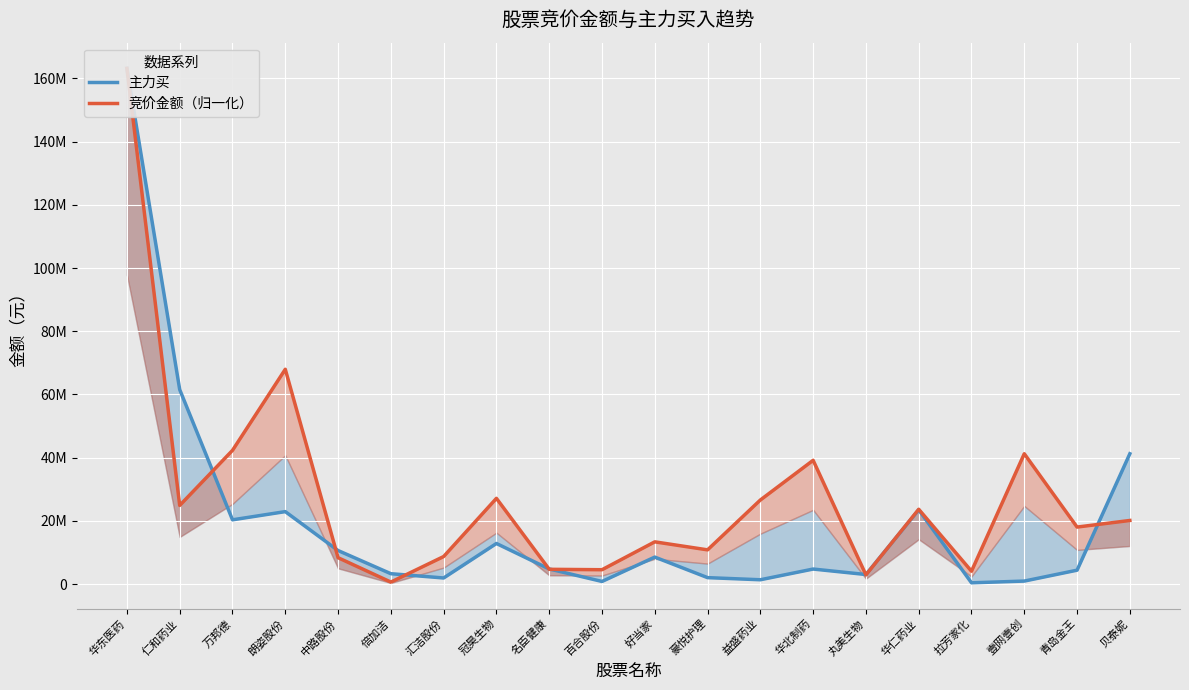

How many lines are shown in the chart?

2